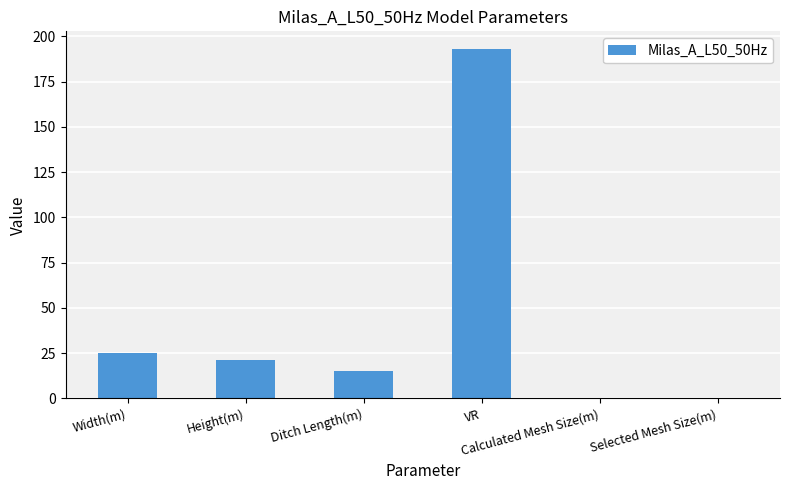

Which label corresponds to the largest value in the chart?

VR